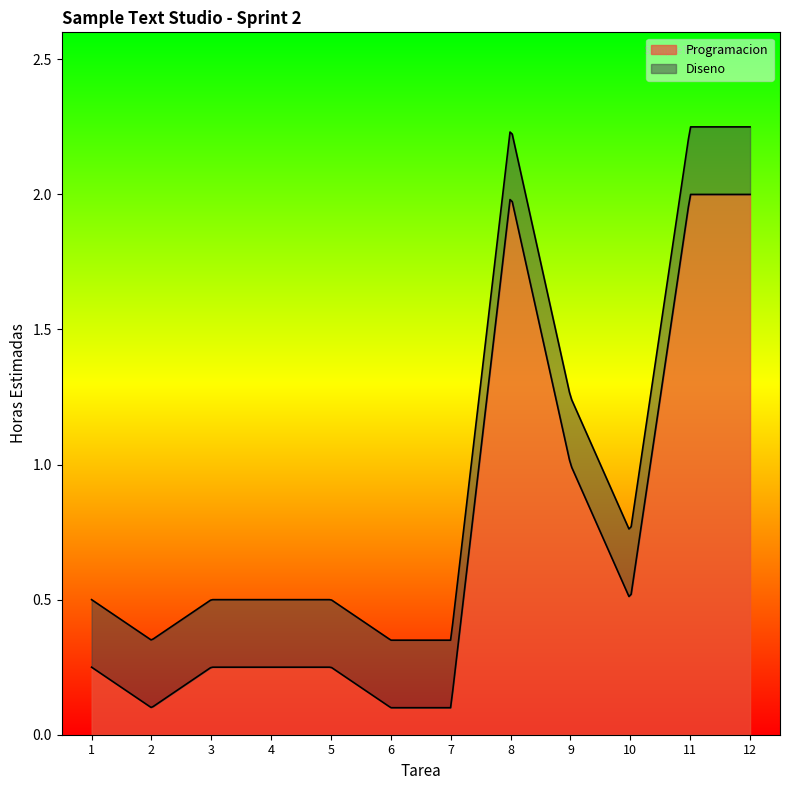

After their last crossing, which series has the higher values: Programacion or Diseno?

Programacion